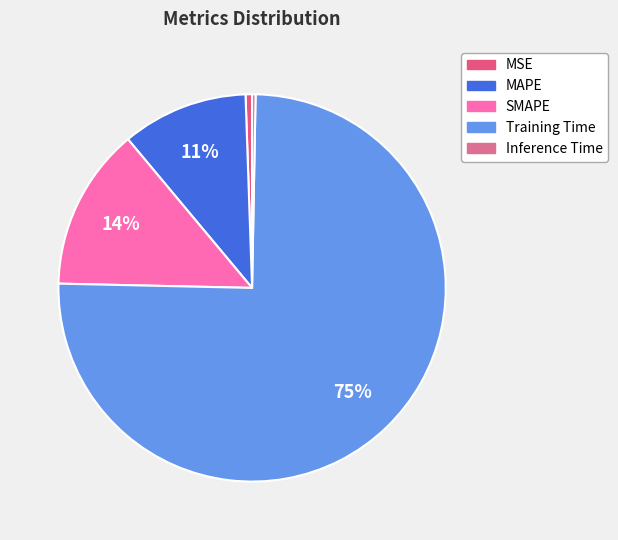

Count the number of slices in the pie.

5